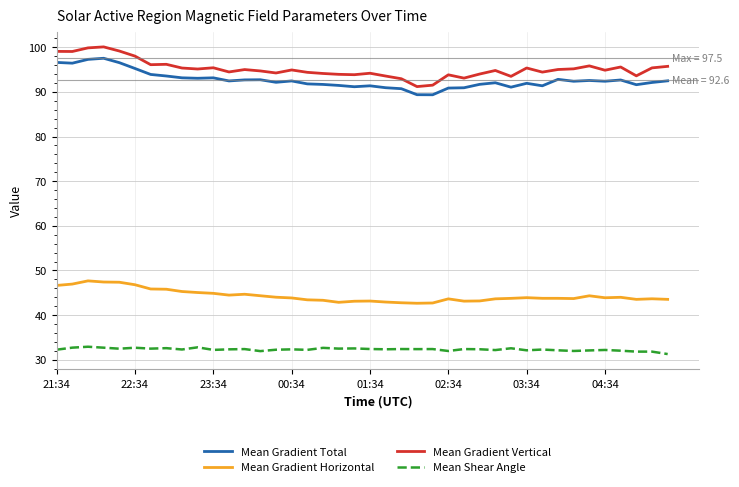

True or false: Mean Gradient Vertical and Mean Gradient Horizontal intersect in this chart.

False